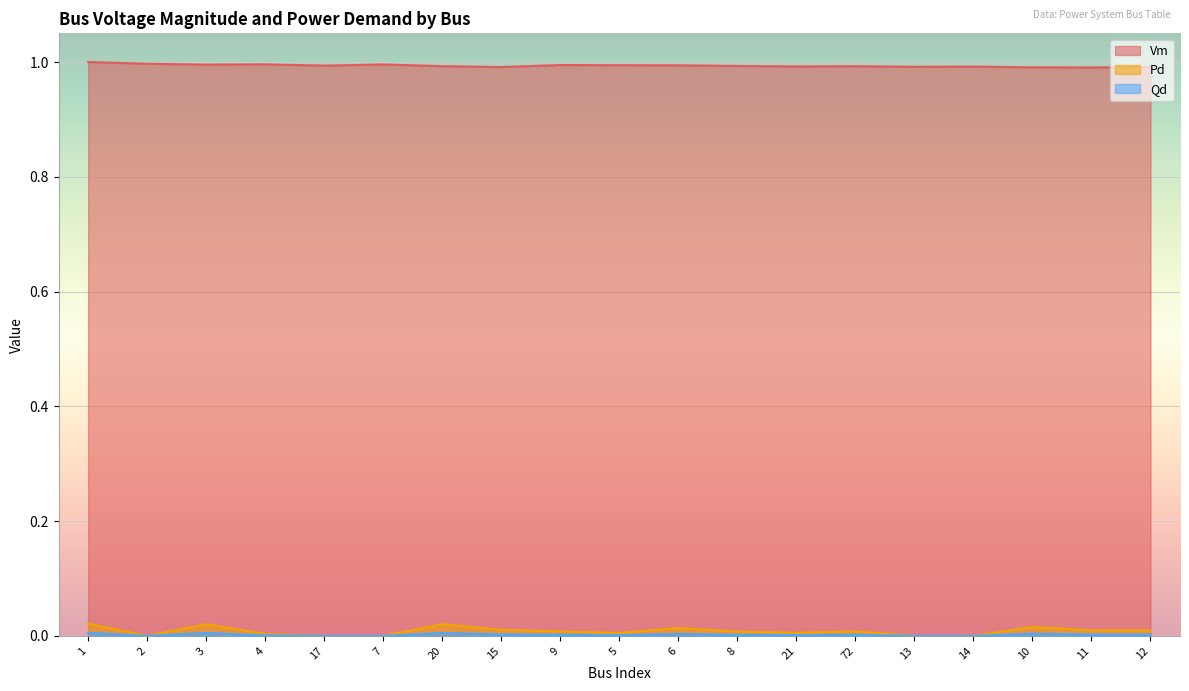

What is the maximum value for Vm?

1.0